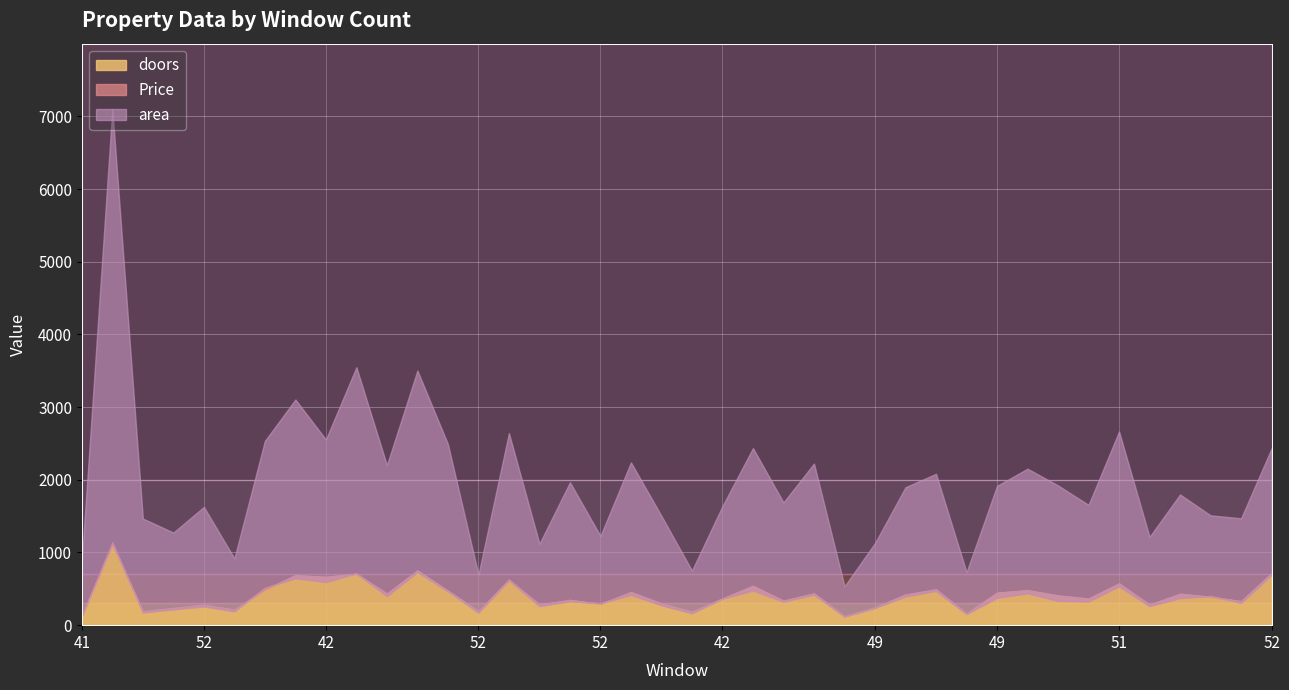

What is the label of the 34th point from the right?

52